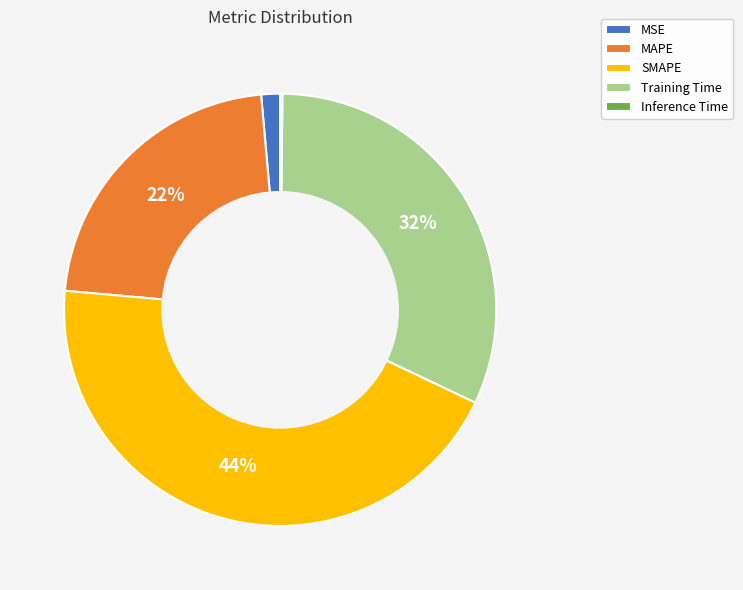

Does MAPE account for over 50% of the chart?

No